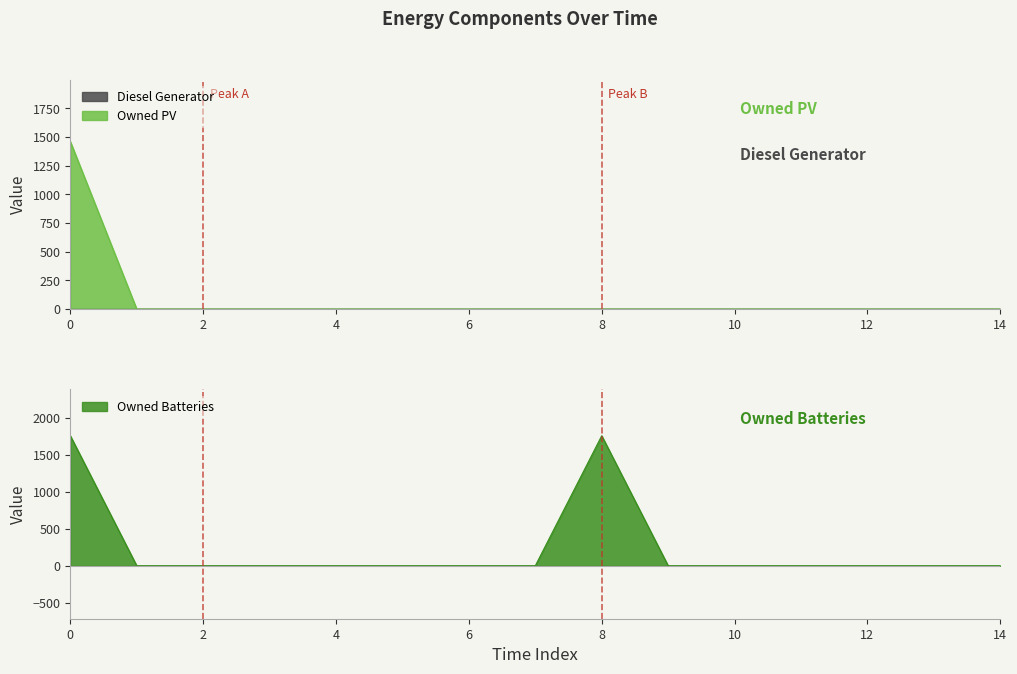

How many data points in Owned PV are above 0?

1